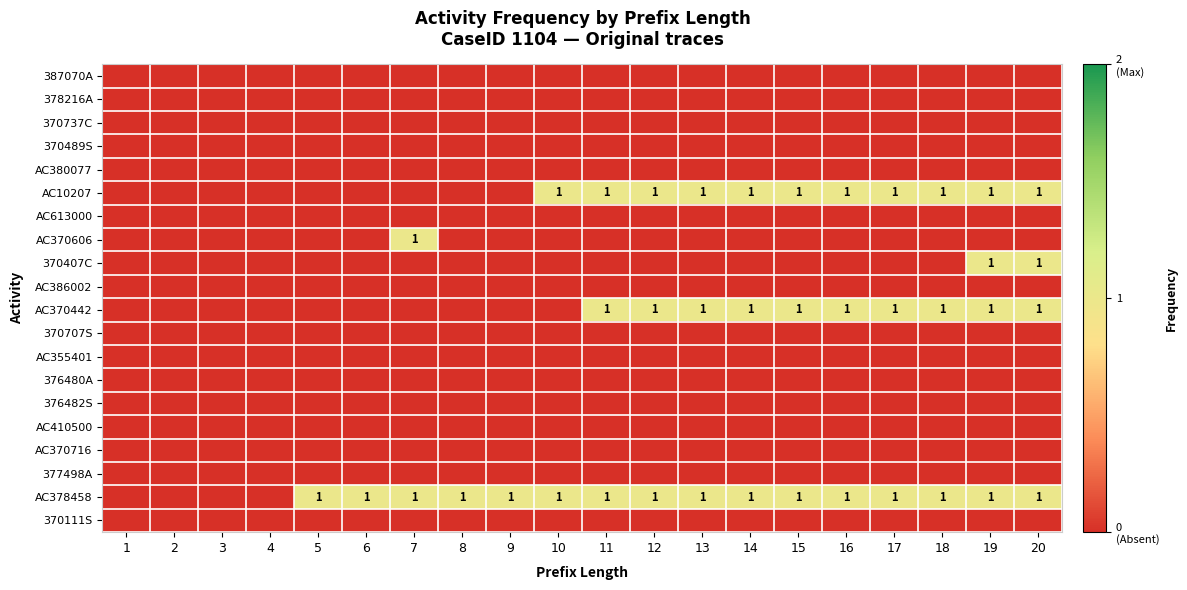

List the labels in order of 376480A value, largest first.

1, 2, 3, 4, 5, 6, 7, 8, 9, 10, 11, 12, 13, 14, 15, 16, 17, 18, 19, 20